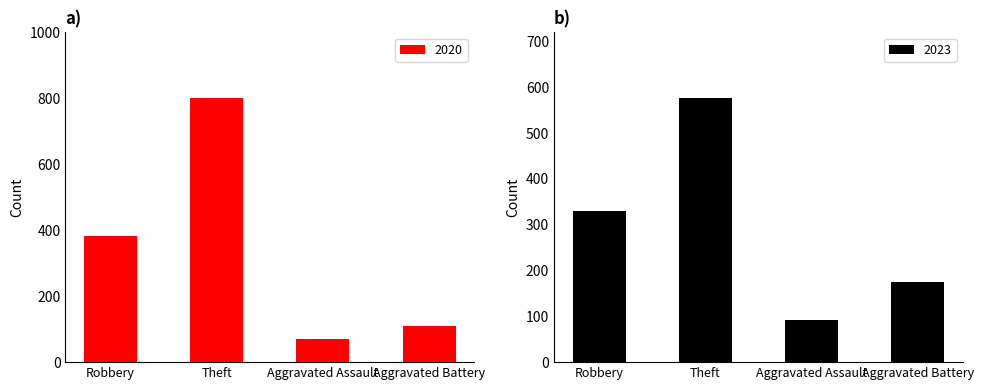

What is the difference between the second highest and second lowest values in the 2020 series?

273